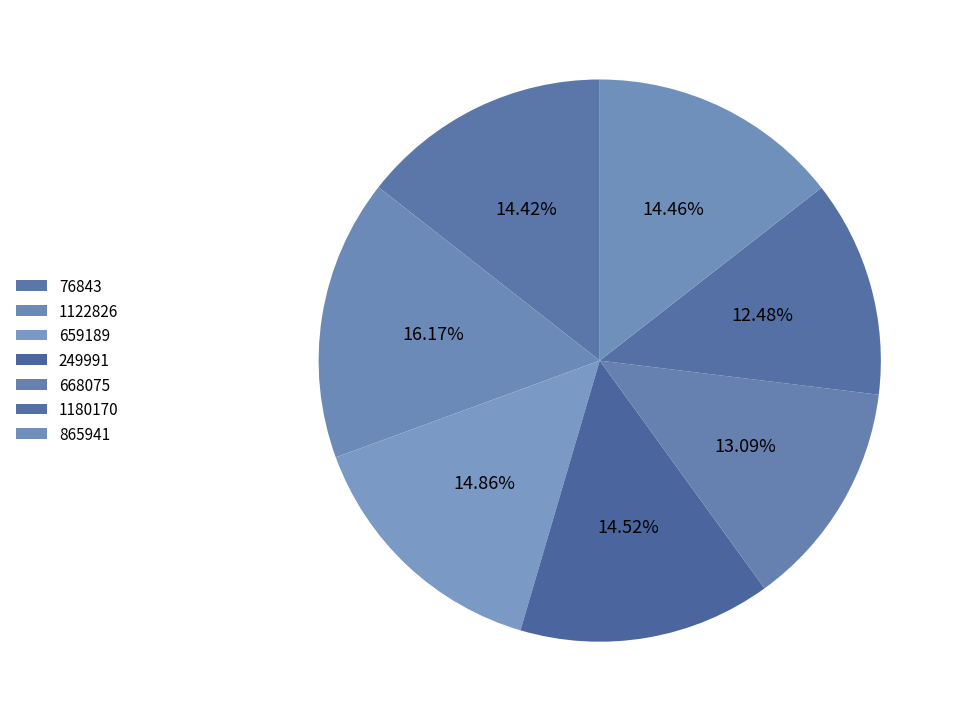

Which slice is the smallest?

1180170